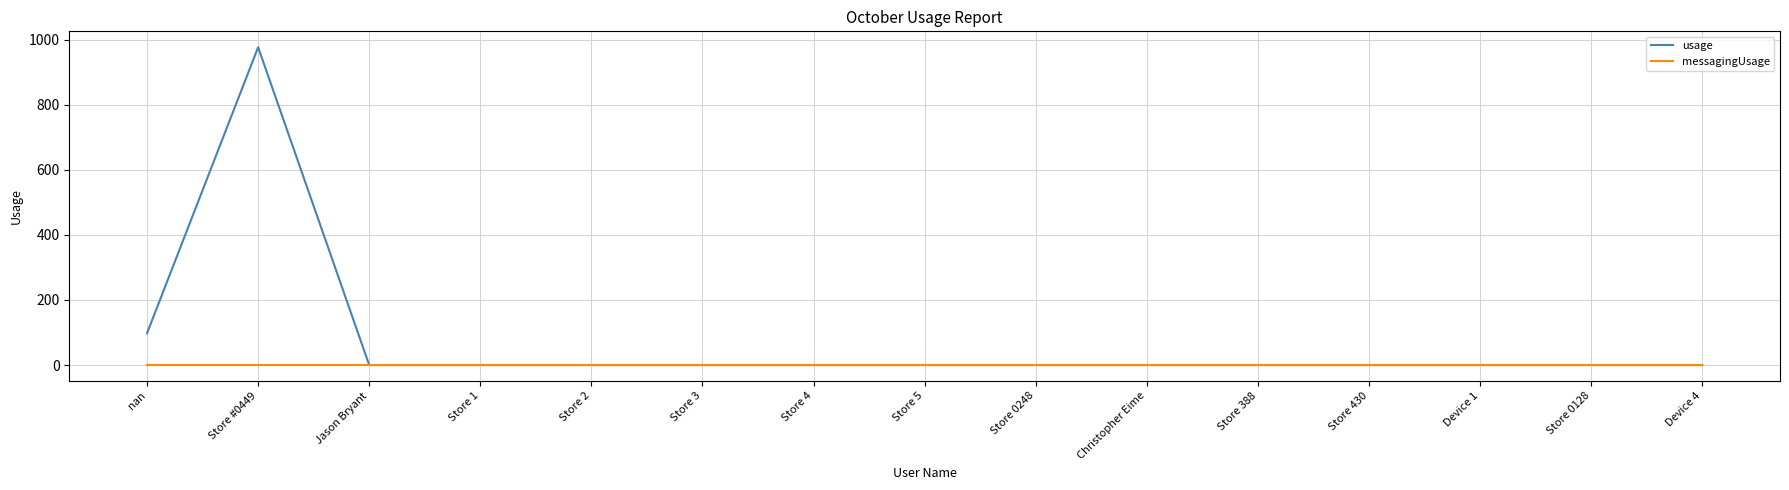

What is the average value of the usage series?

71.6